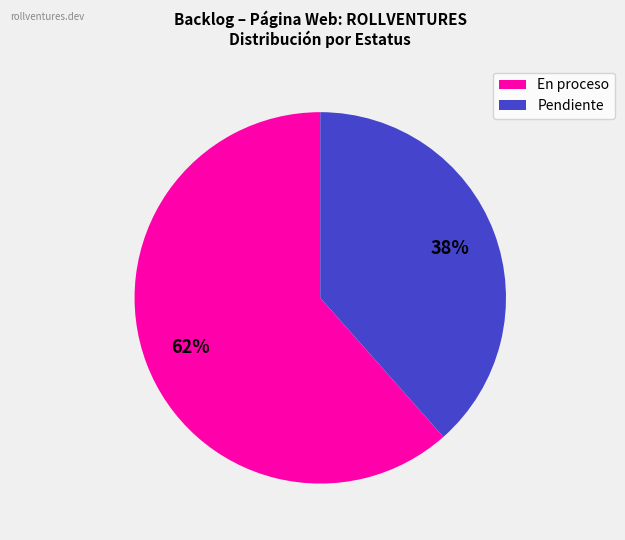

To the nearest percent, what is the average slice percentage?

50%